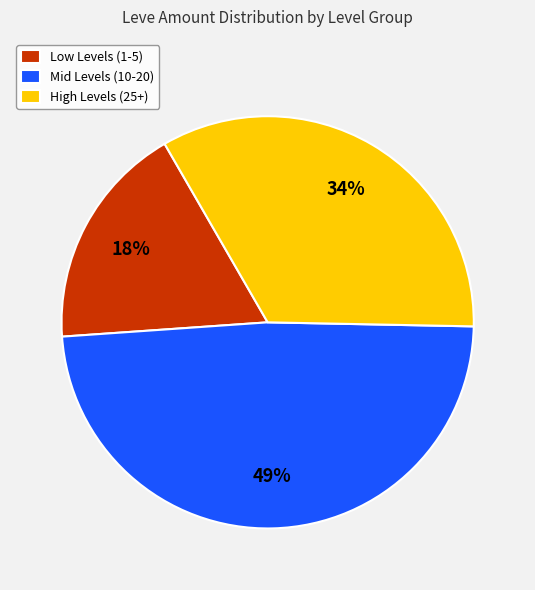

Count the number of slices in the pie.

3